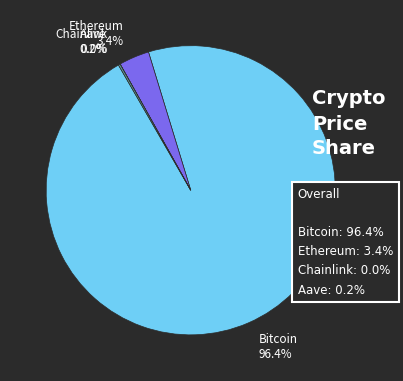

How much of the chart is everything except Ethereum 3.4%?

96.6%